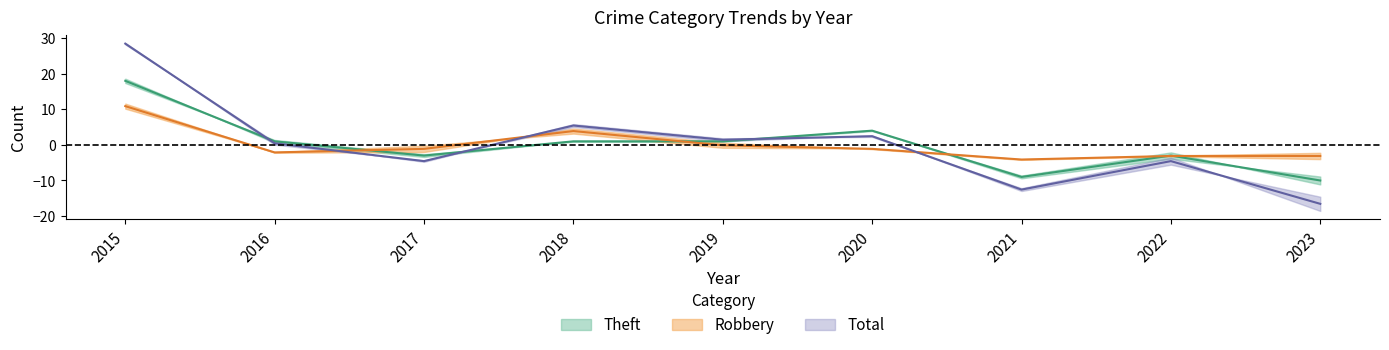

Which series has the widest spread of values?

Total